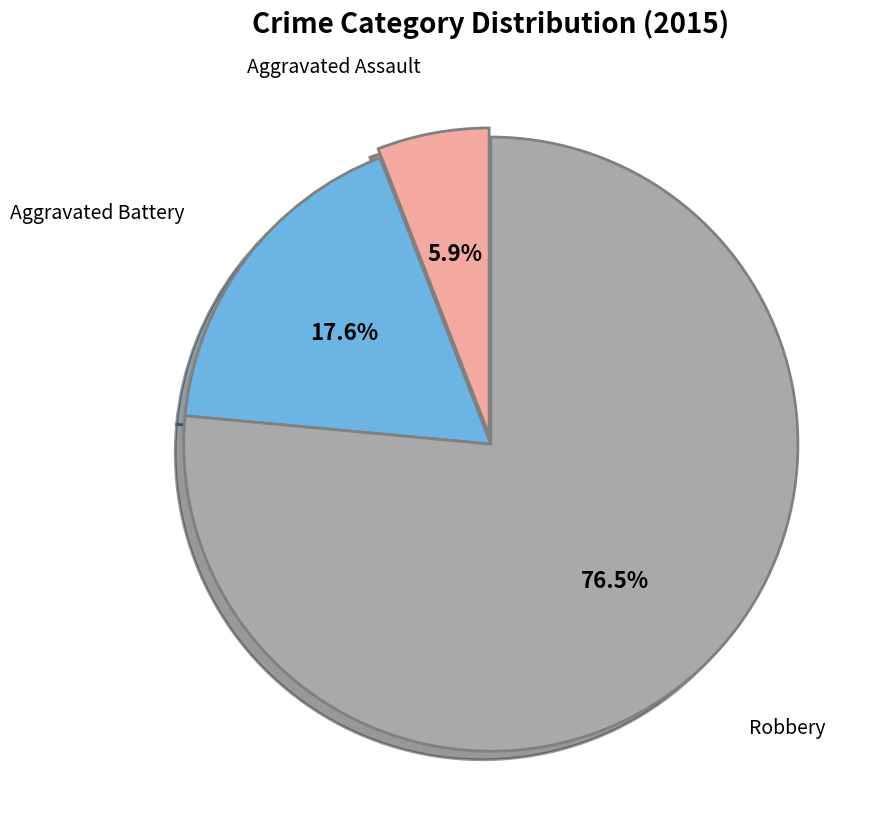

Rank the categories by value from lowest to highest.

Aggravated Assault, Aggravated Battery, Robbery